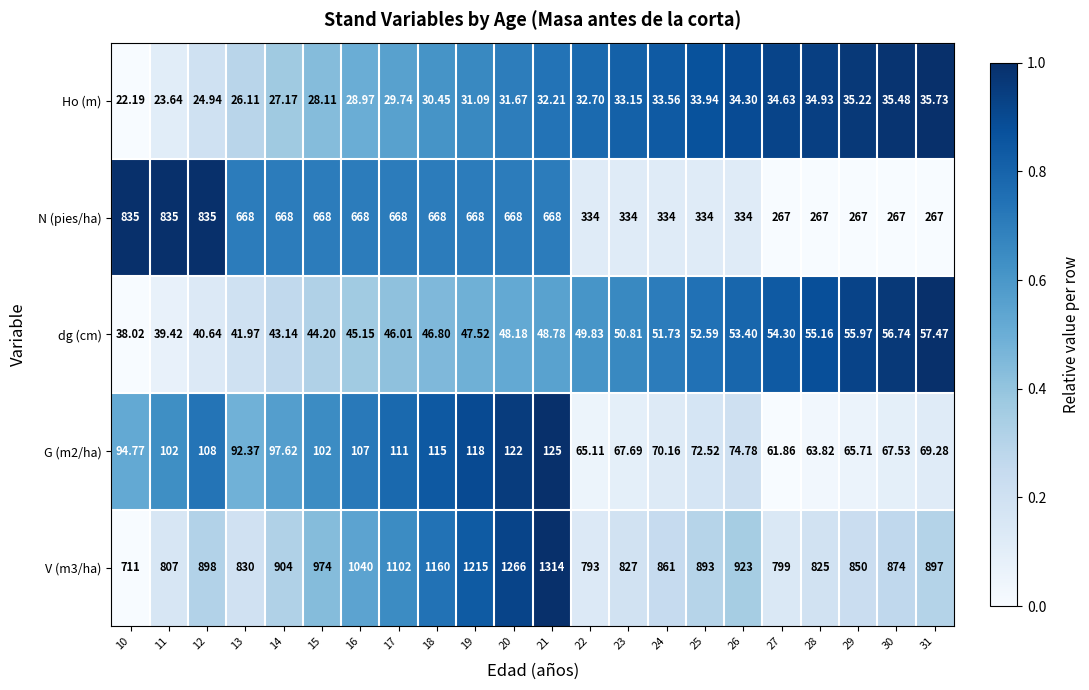

Is the value of G (m2/ha) at 20 greater than the value of dg (cm) at 30?

Yes